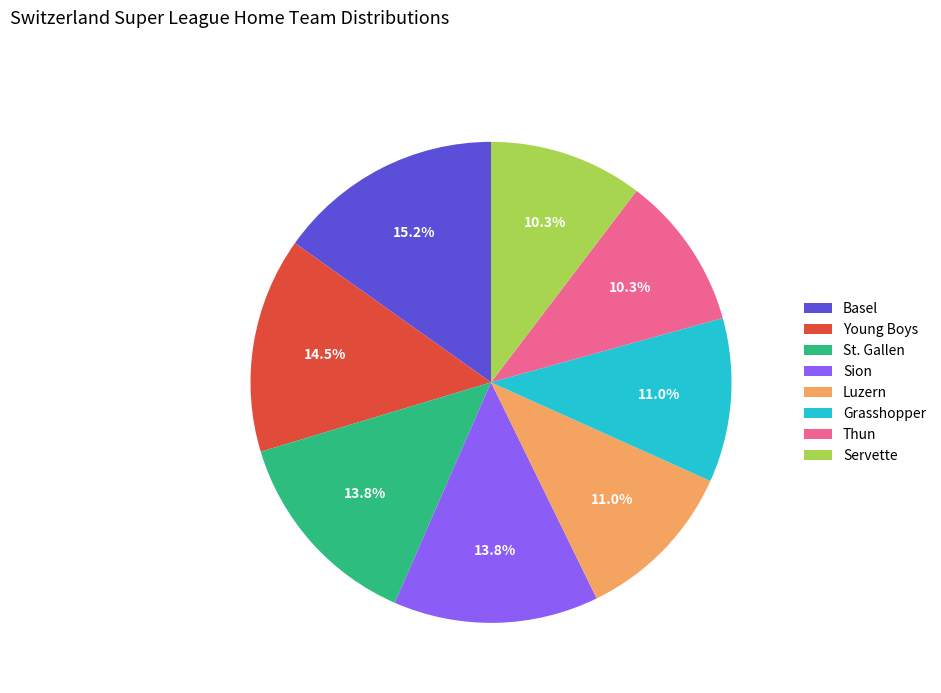

Which has a higher value, St. Gallen or Young Boys?

Young Boys